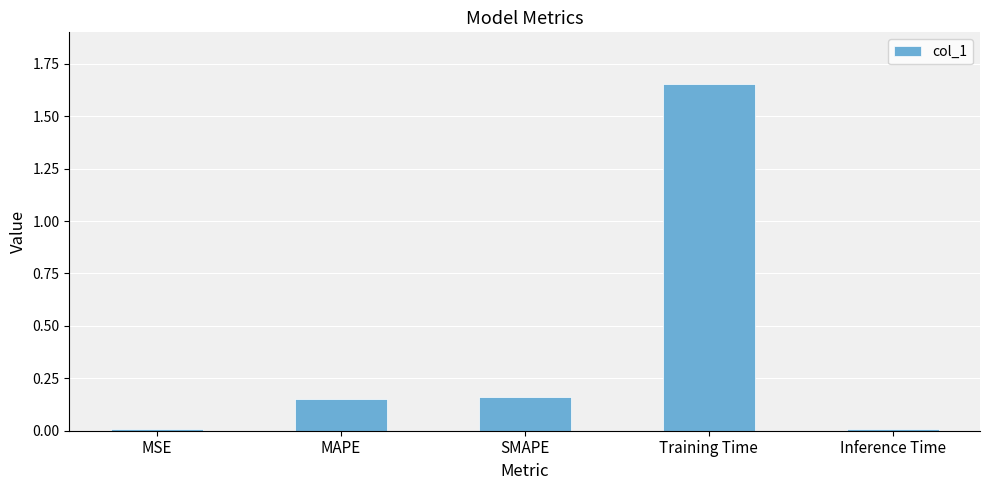

What is the change in value from MAPE to Training Time?

+1.5